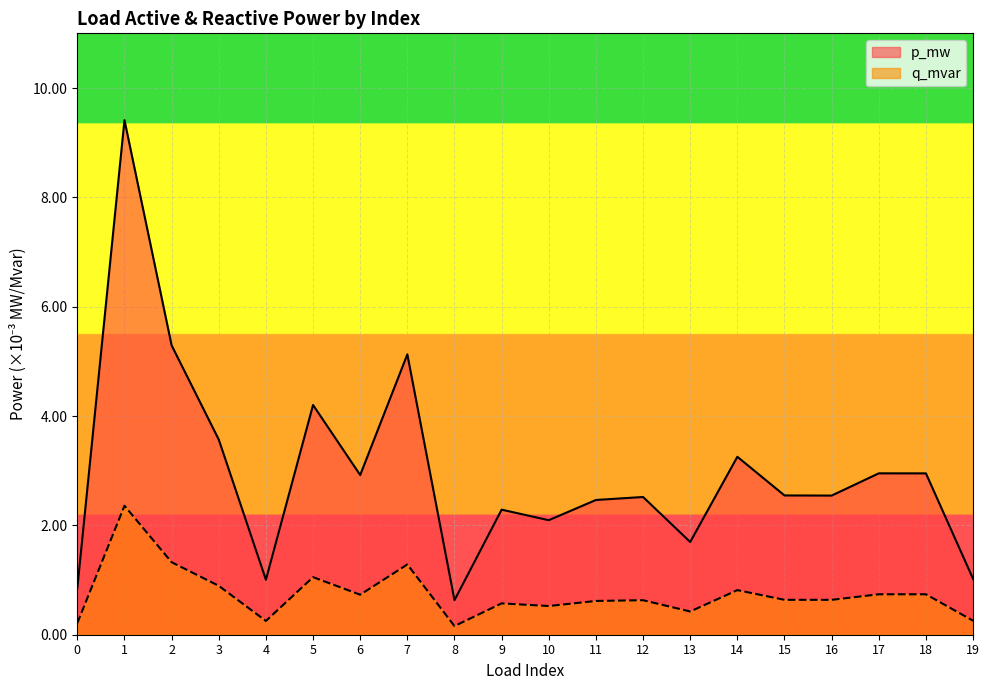

At how many categories does at least one series exceed 0?

20